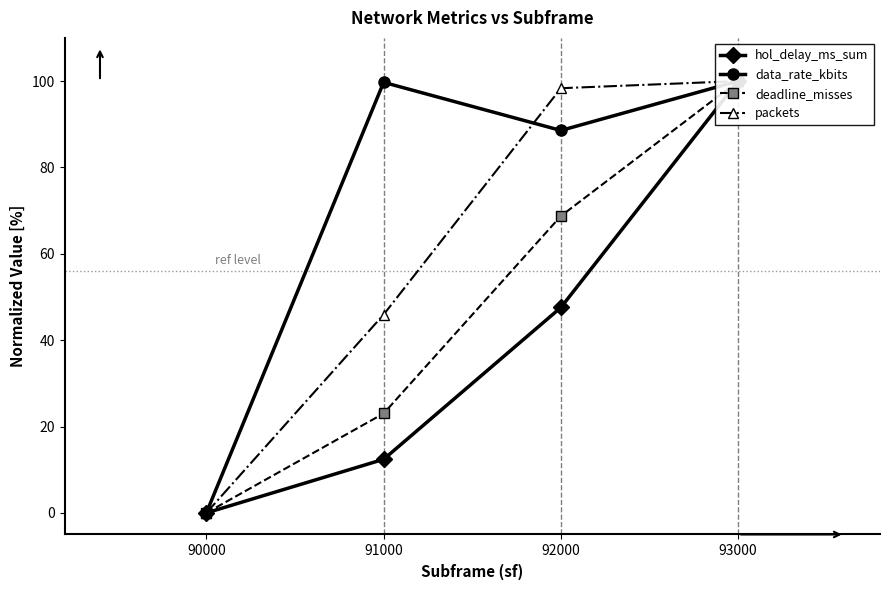

How many series are shown in this chart?

4